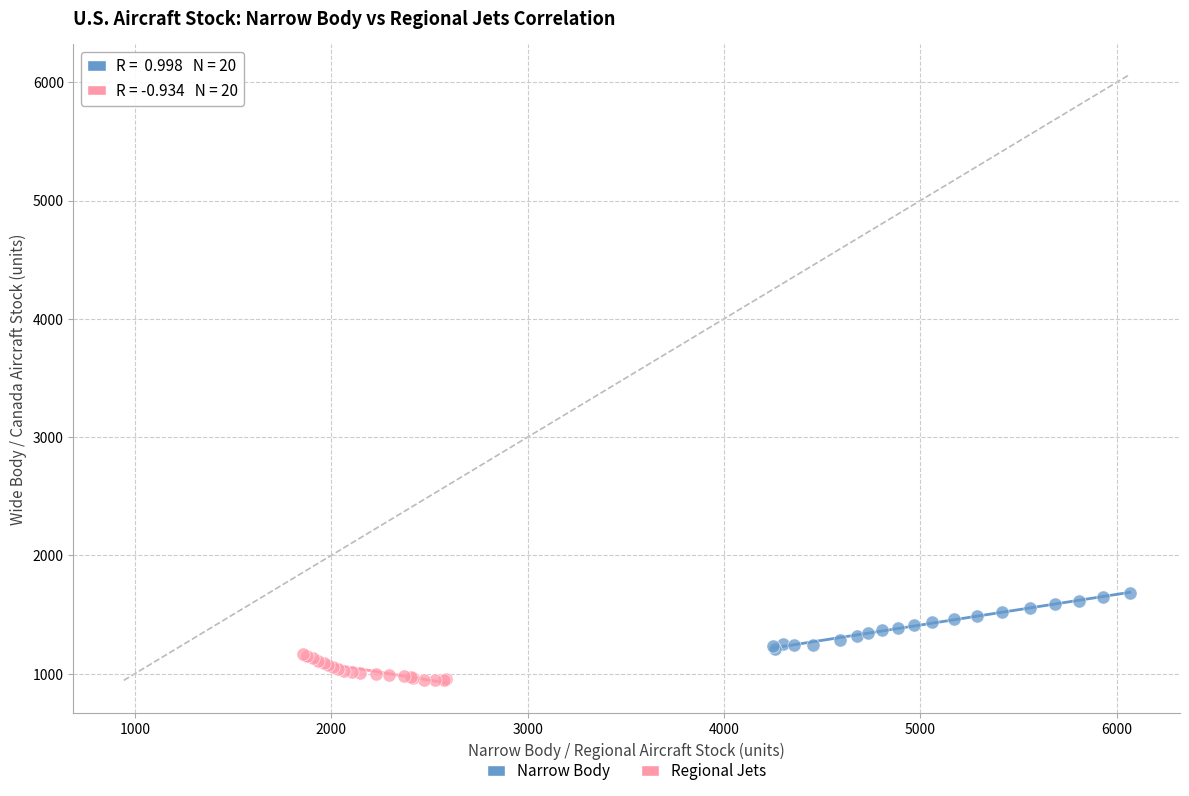

Which series has the largest Y range (max minus min)?

Narrow Body